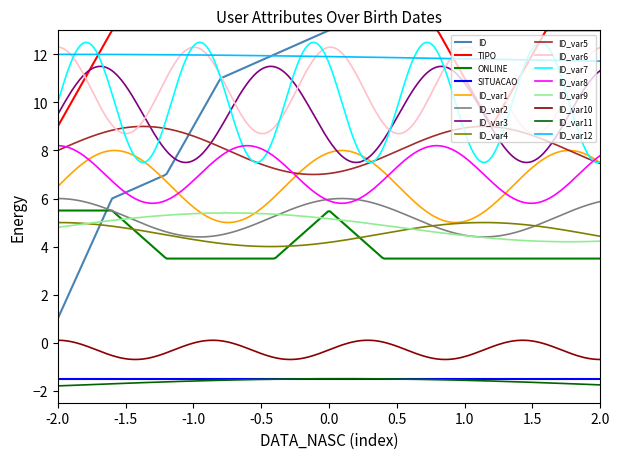

At how many categories does at least one series exceed 14?

4